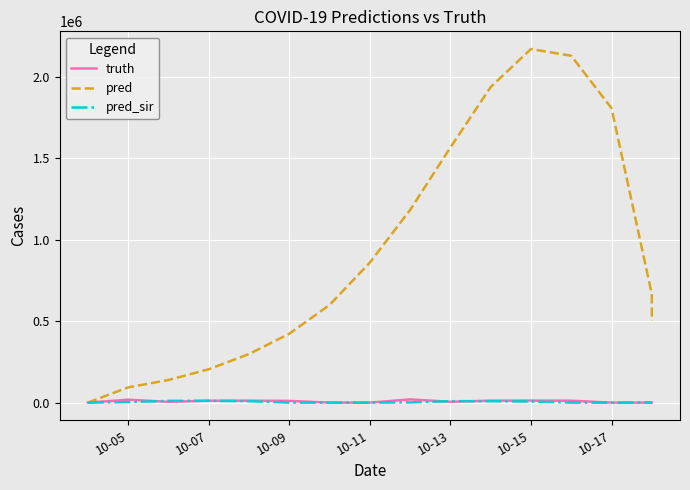

True or false: pred_sir and pred cross at least once.

False